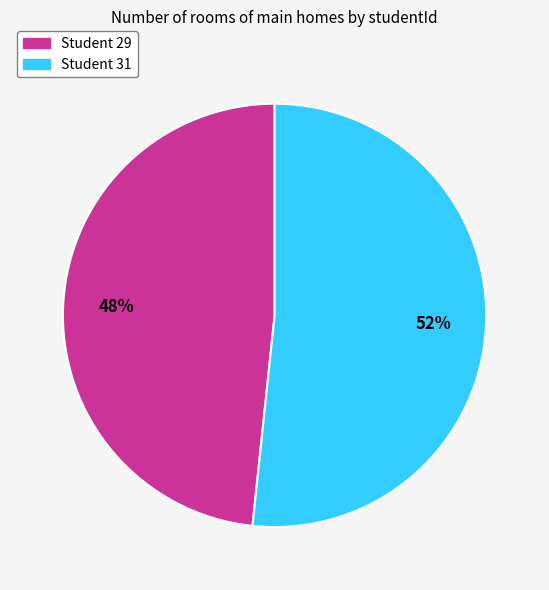

What is the ratio of the value at Student 31 to the value at Student 29?

1.1